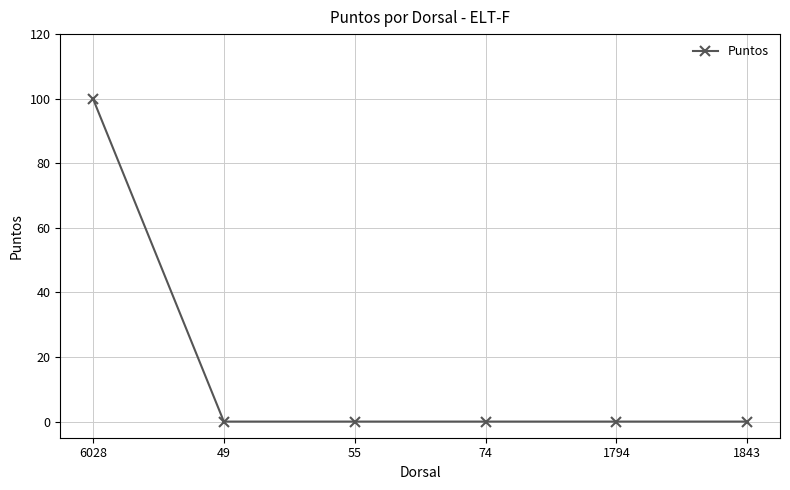

Reading left to right, what are all the values shown in this chart?

6028=100	49=0	55=0	74=0	1794=0	1843=0